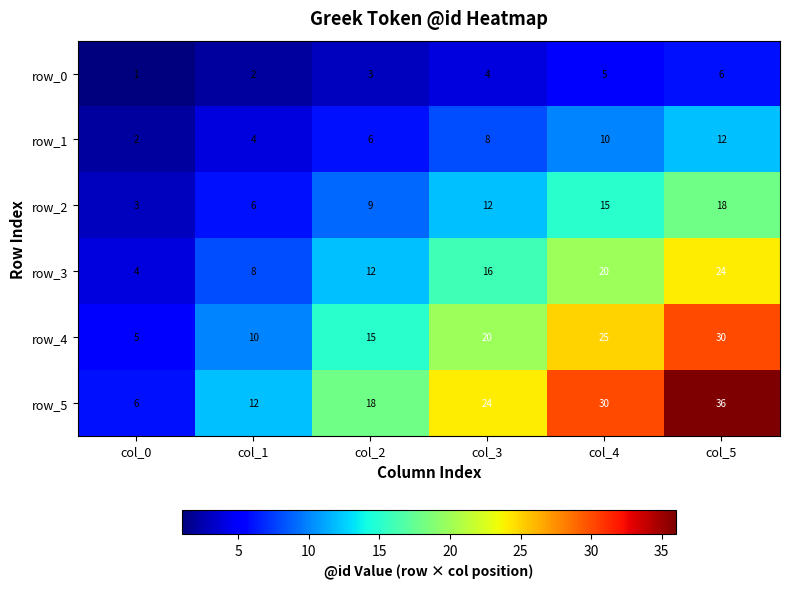

Rank the series at col_2 from lowest to highest value.

row_0, row_1, row_2, row_3, row_4, row_5